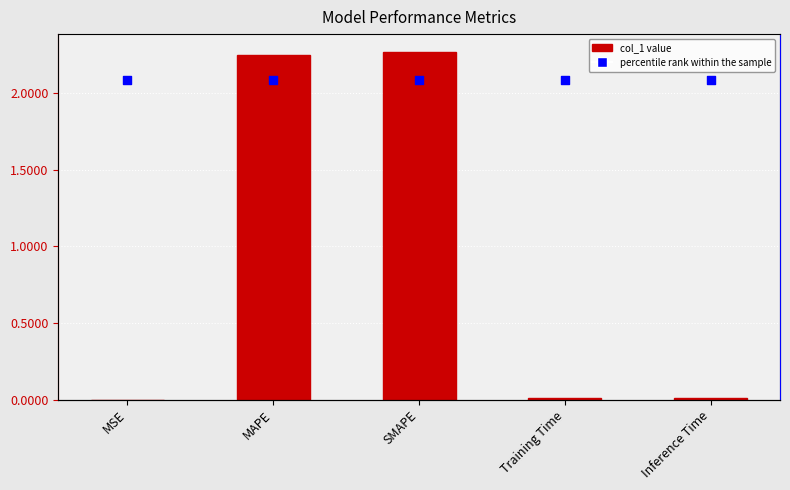

Which series reaches the maximum Y coordinate?

percentile rank within the sample